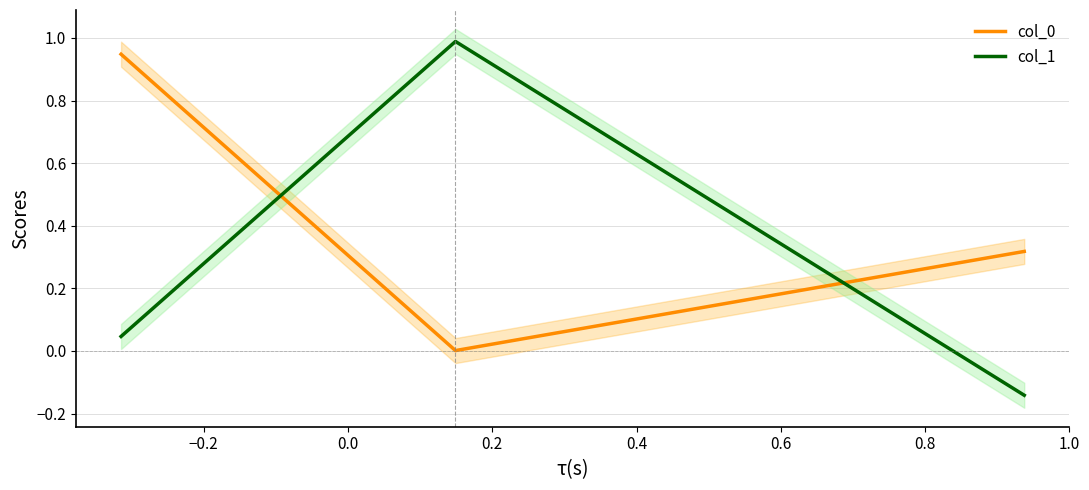

What is the difference between the maximum and minimum values in the col_1 series?

1.1